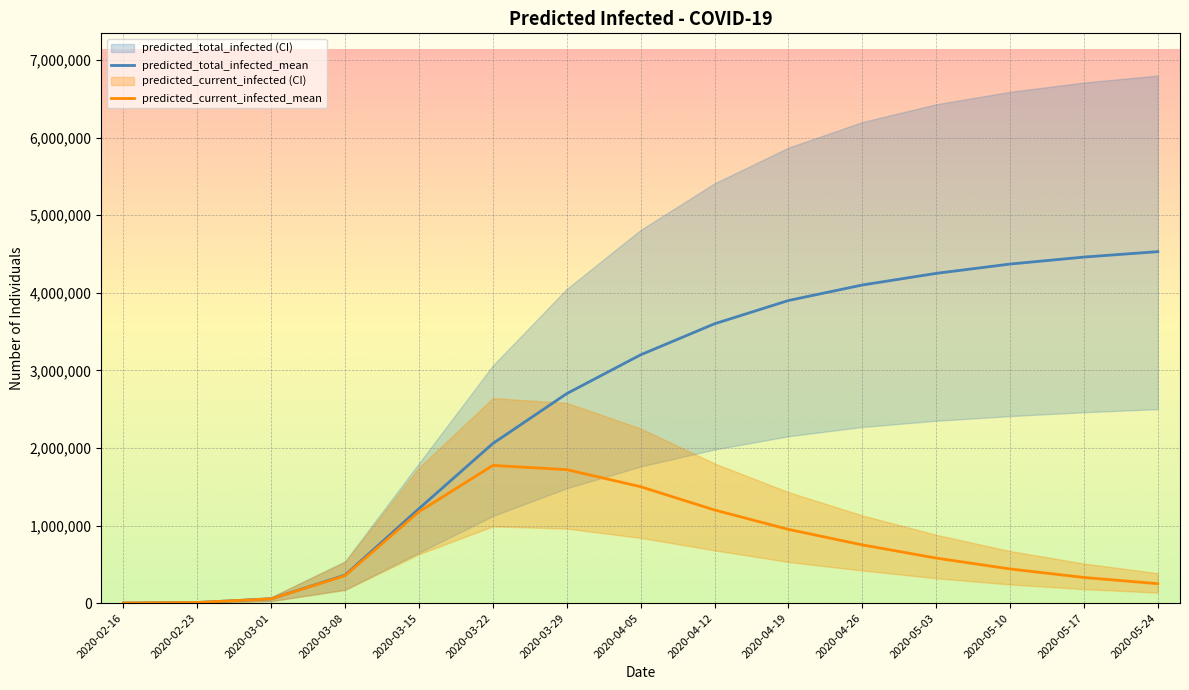

Which series has the largest total across all categories?

predicted_total_infected_mean